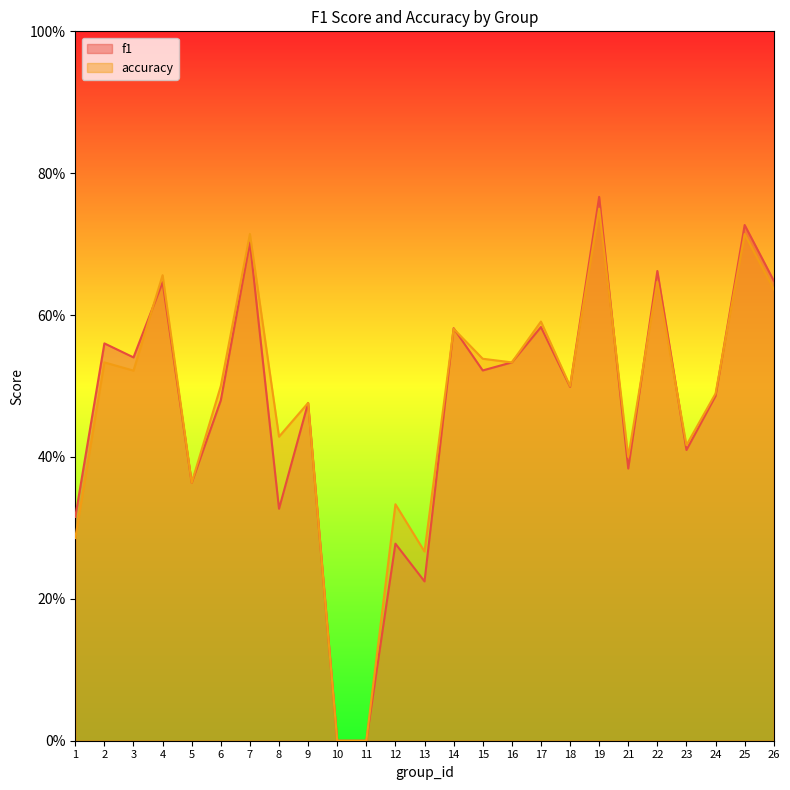

Which label corresponds to the largest value in the chart?

19